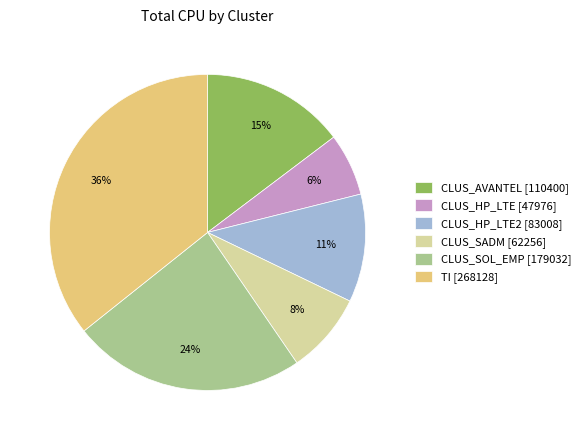

Is there a majority slice in this chart?

No